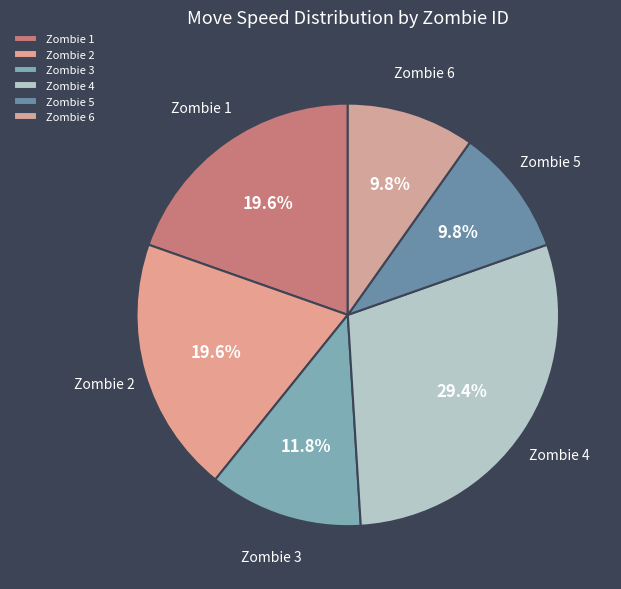

Which slice is the largest?

Zombie 4